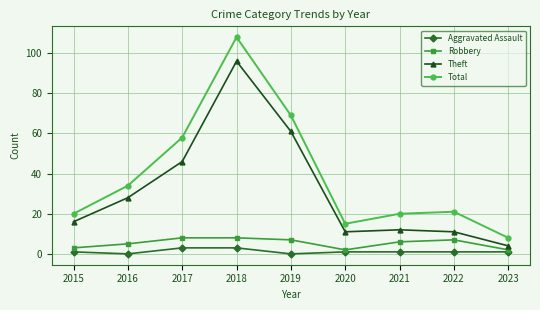

What is the difference between the highest and lowest values at 2017?

55